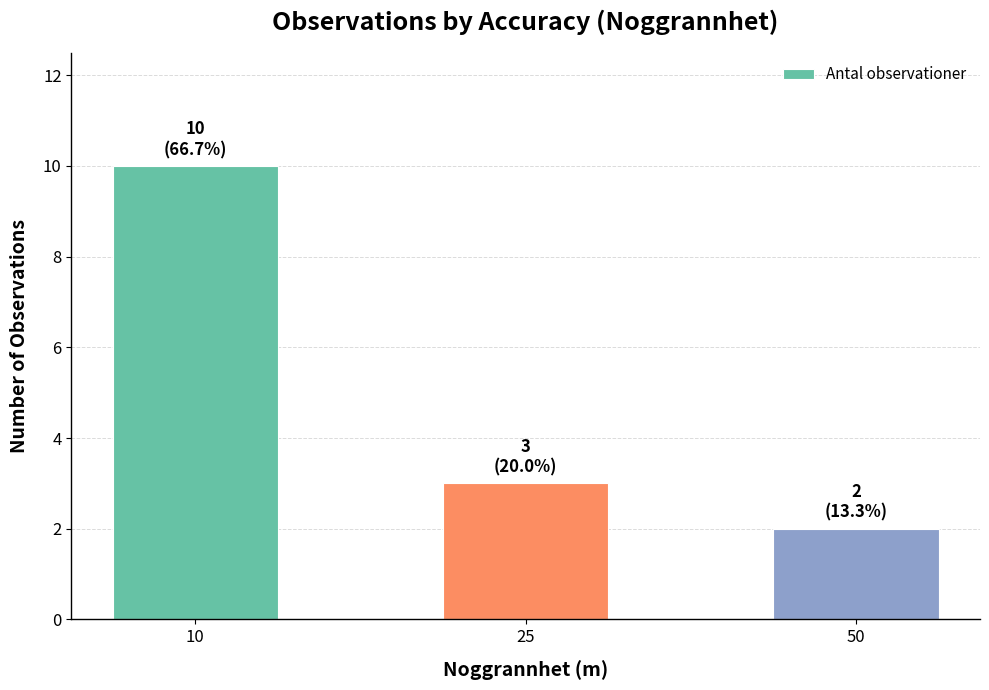

What is the average value?

5